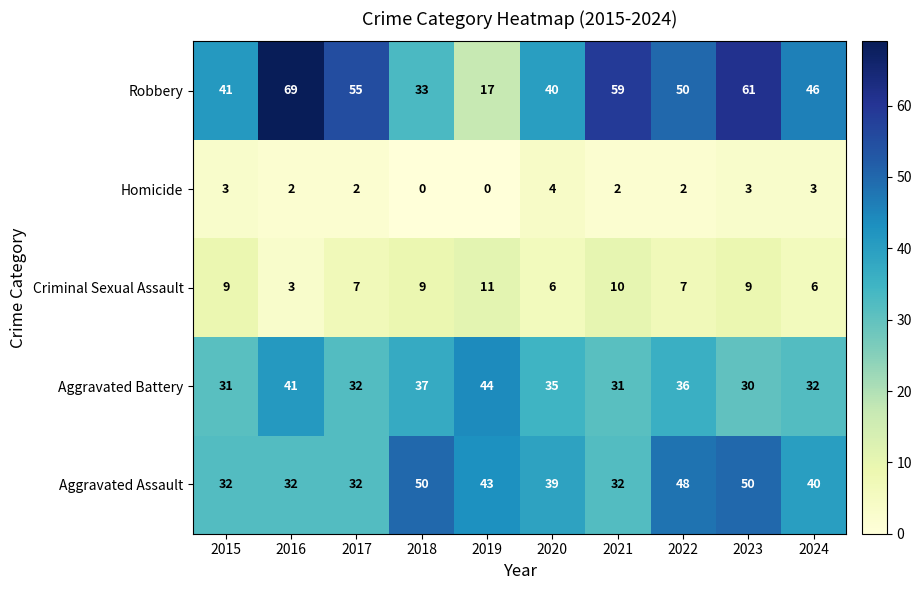

Where does the Robbery series first go above 50?

2016